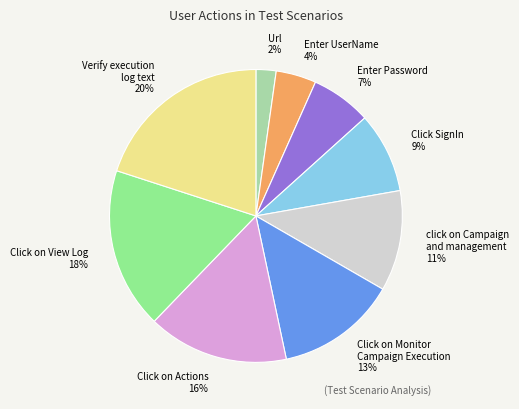

Rank the categories by value from lowest to highest.

Url, Enter UserName, Enter Password, Click SignIn, click on Campaign and management, Click on Monitor Campaign Execution, Click on Actions, Click on View Log, Verify execution log text